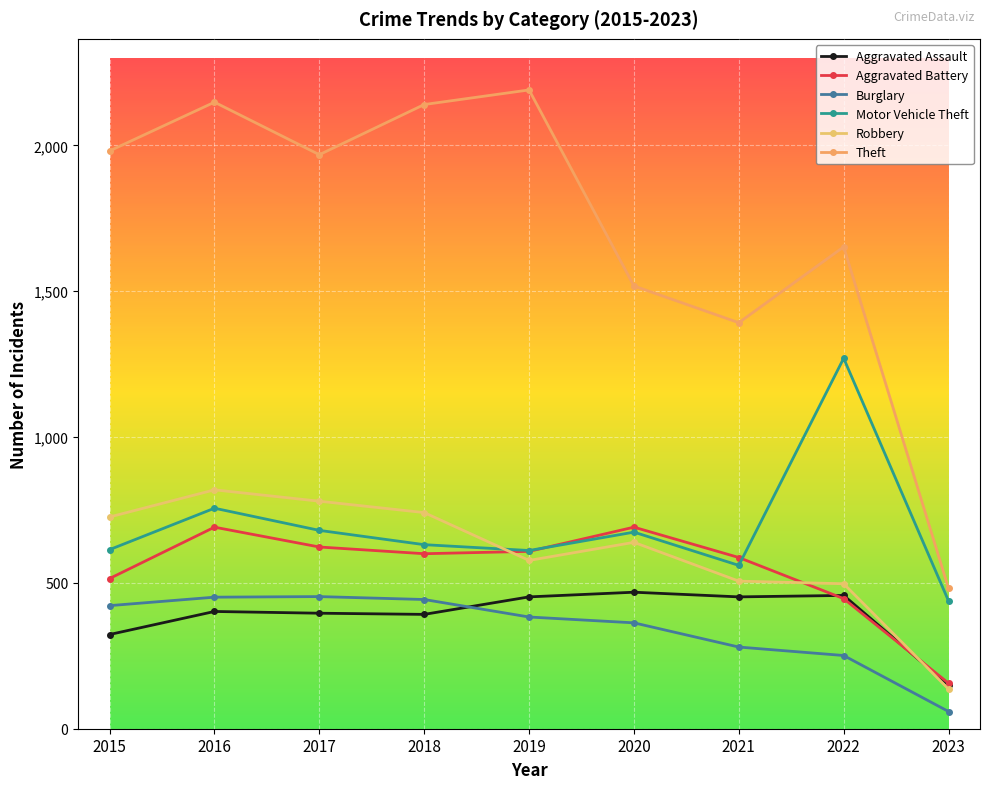

List the labels in order of Theft value, largest first.

2019, 2016, 2018, 2015, 2017, 2022, 2020, 2021, 2023